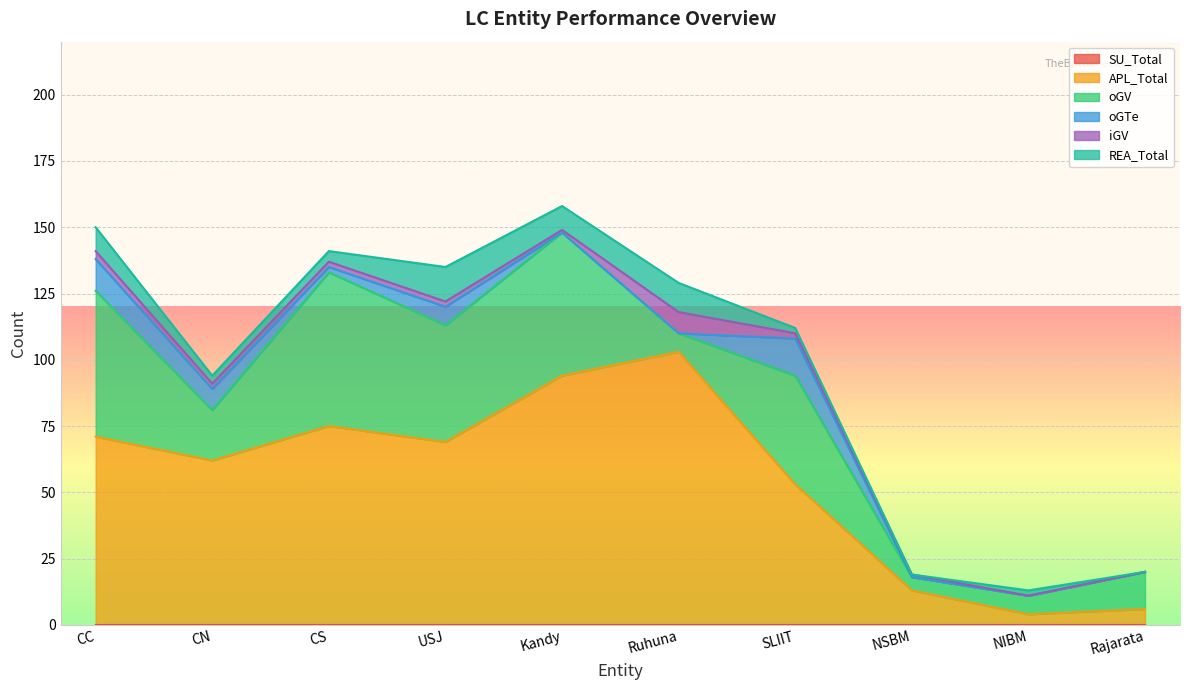

How many positive values does the iGV series have?

8